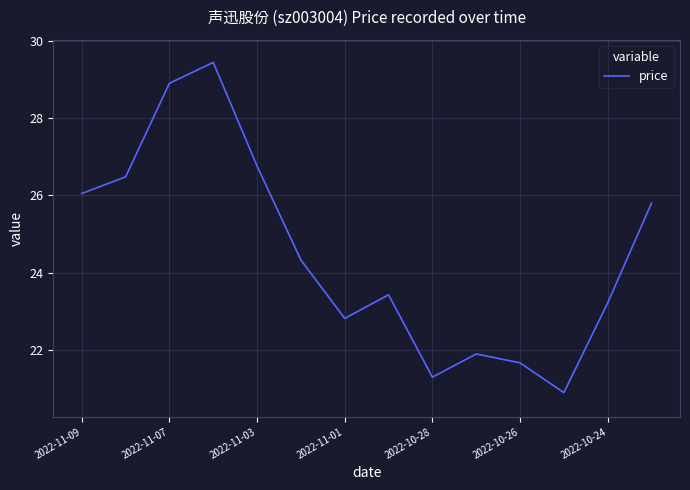

What is the maximum value shown in the chart?

29.4